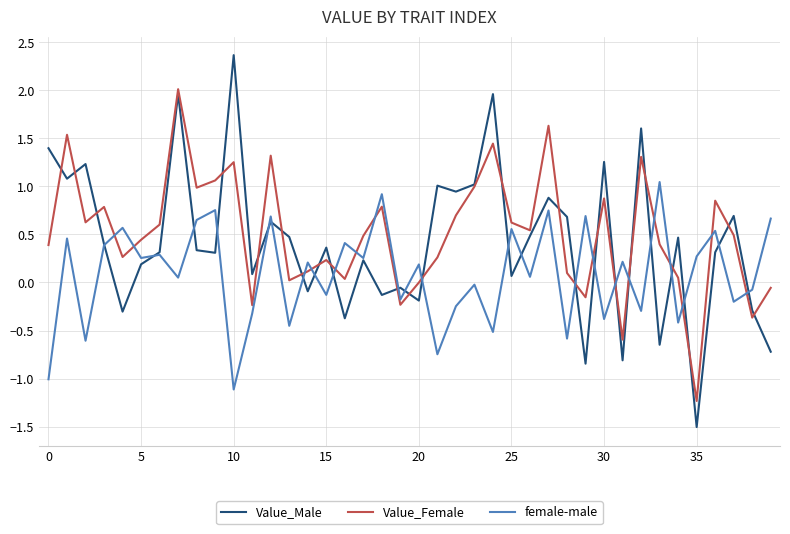

Which series has the largest range (max minus min)?

Value_Male